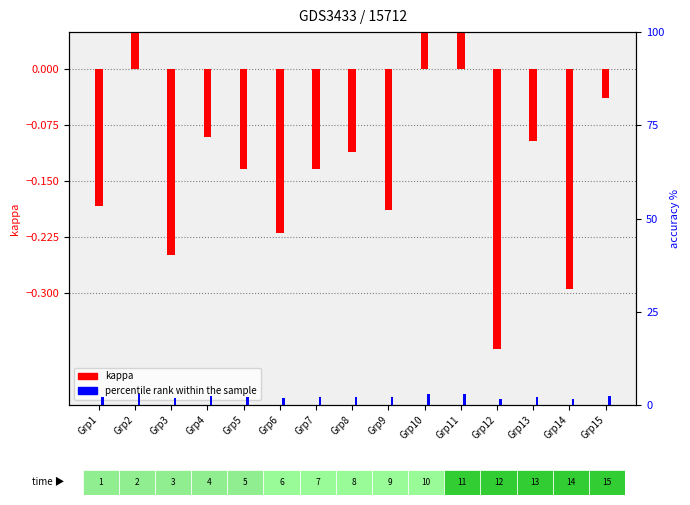

At which category is the sum across all series the highest?

Grp10